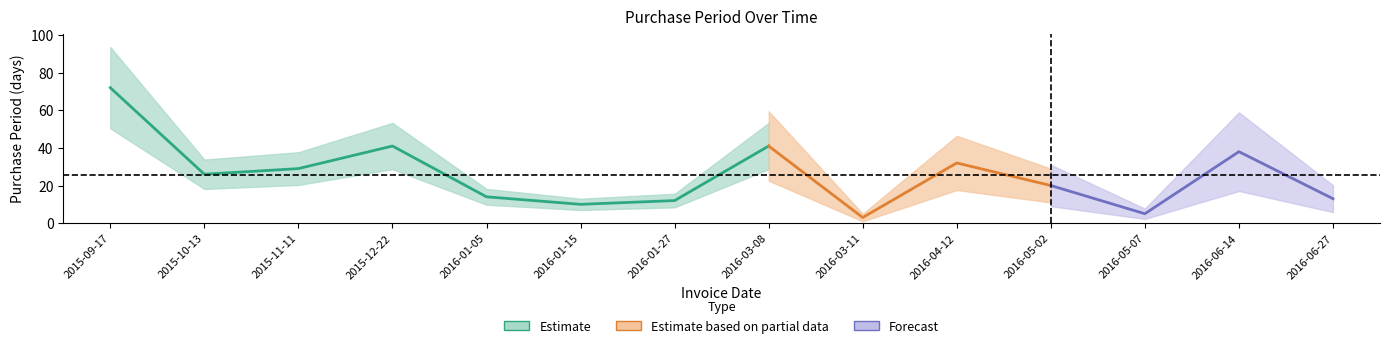

Which has a higher value, 2016-05-07 or 2016-05-02?

2016-05-02